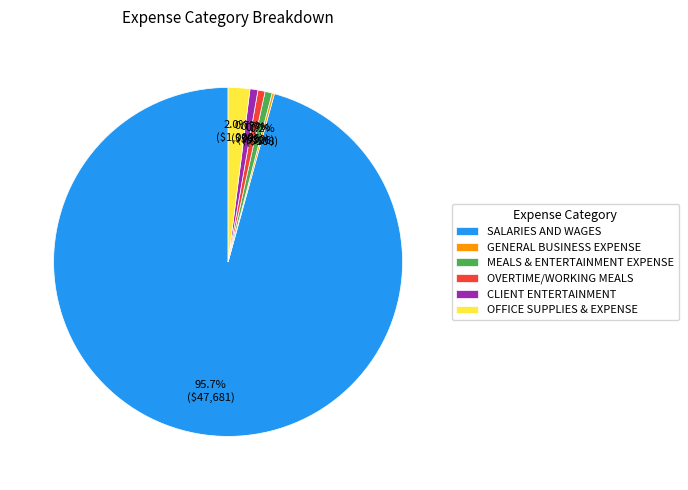

Combined, what portion of the pie is OFFICE SUPPLIES & EXPENSE and MEALS & ENTERTAINMENT EXPENSE?

2.7%